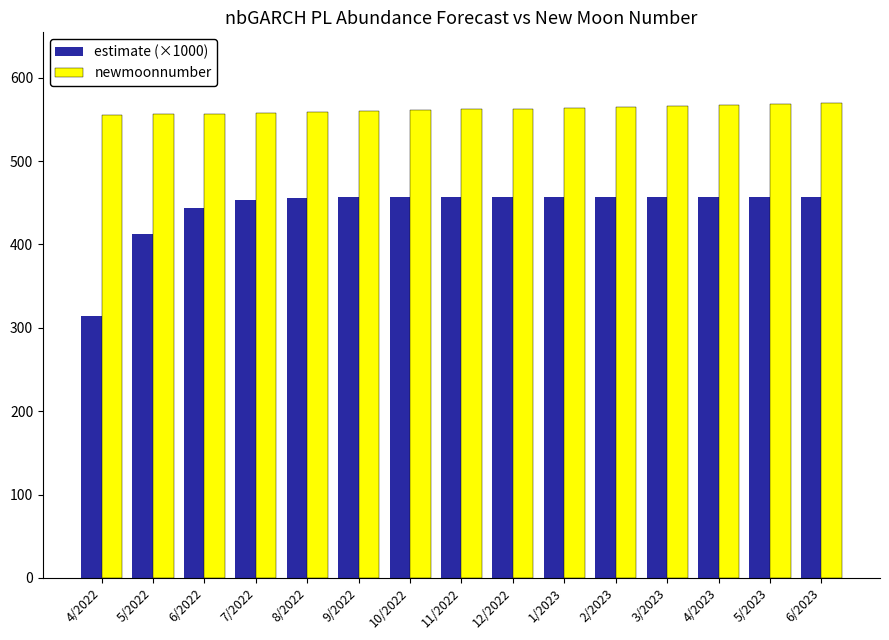

What position from the left is 4/2023?

13